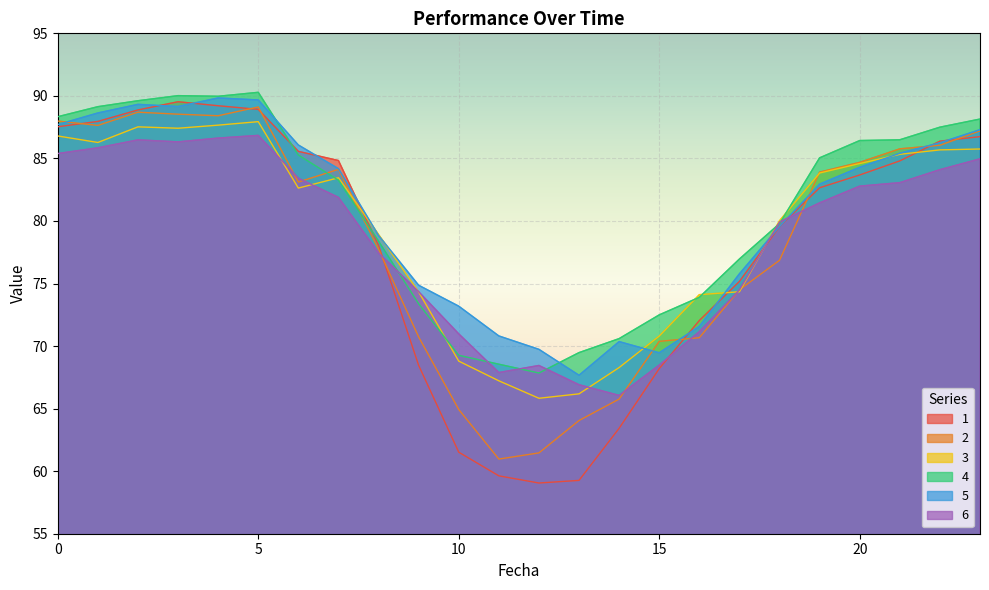

What is the difference between the 3 values at 9 and 0?

12.5